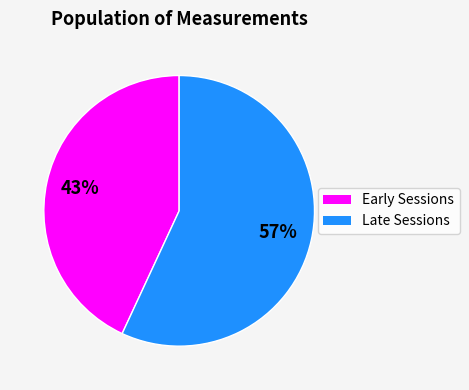

Does any single category account for the majority?

Yes